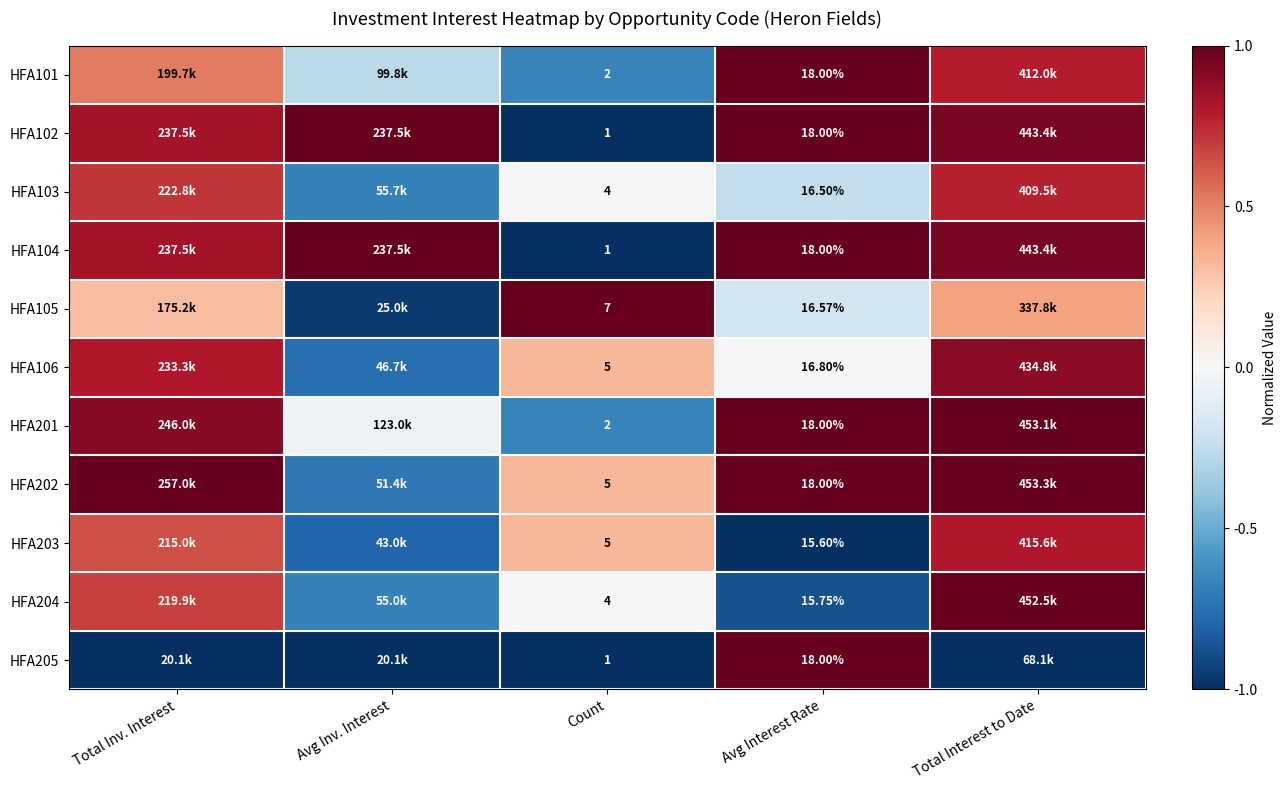

How many values in HFA101 are below zero?

2